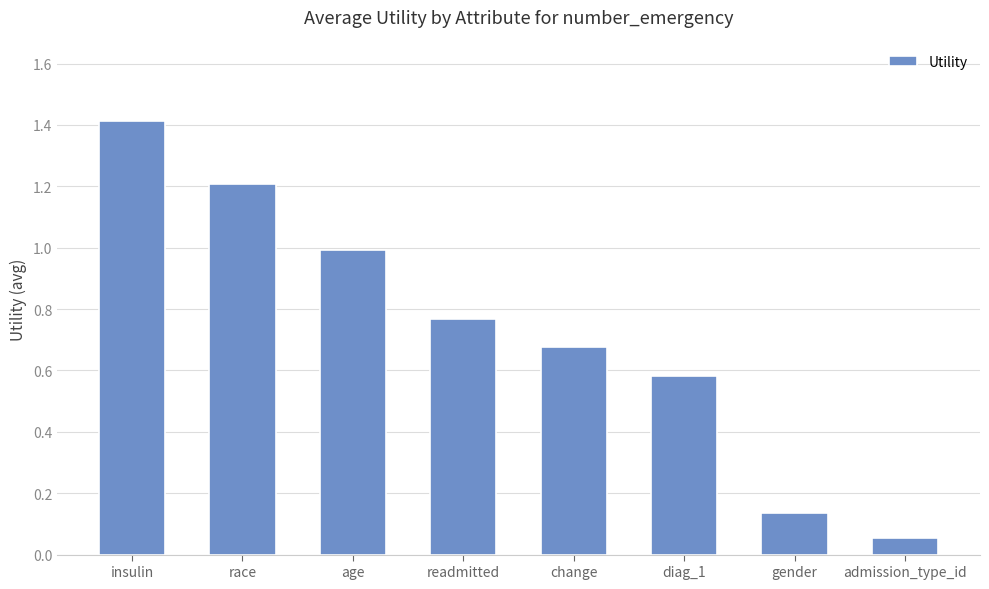

True or false: the data shows 0.0 at gender.

False